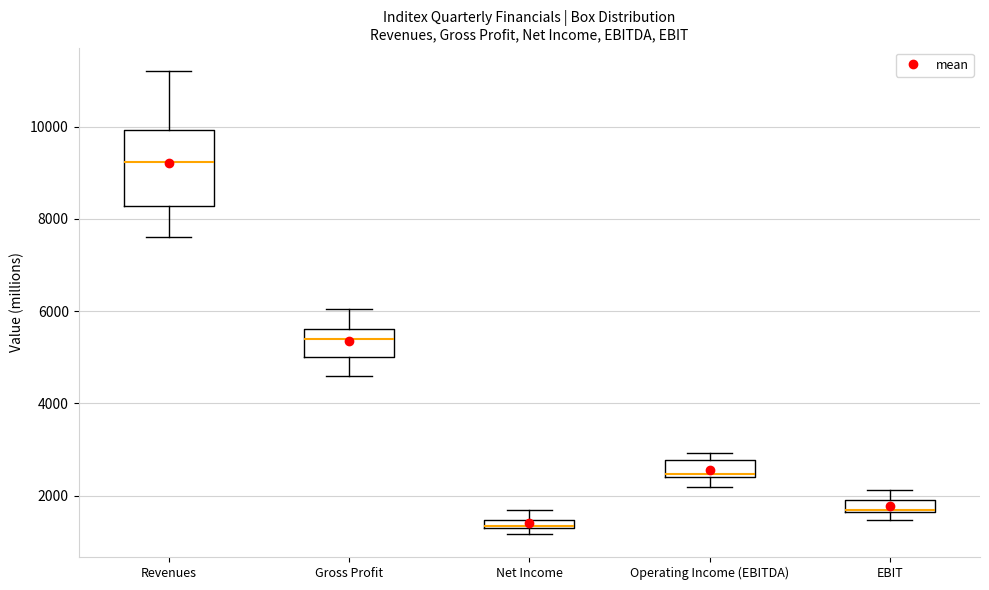

Where does the upper whisker of the box for Net Income end on the y-axis? The values are not printed on the chart, so give them approximately, as read against the axis.

1600